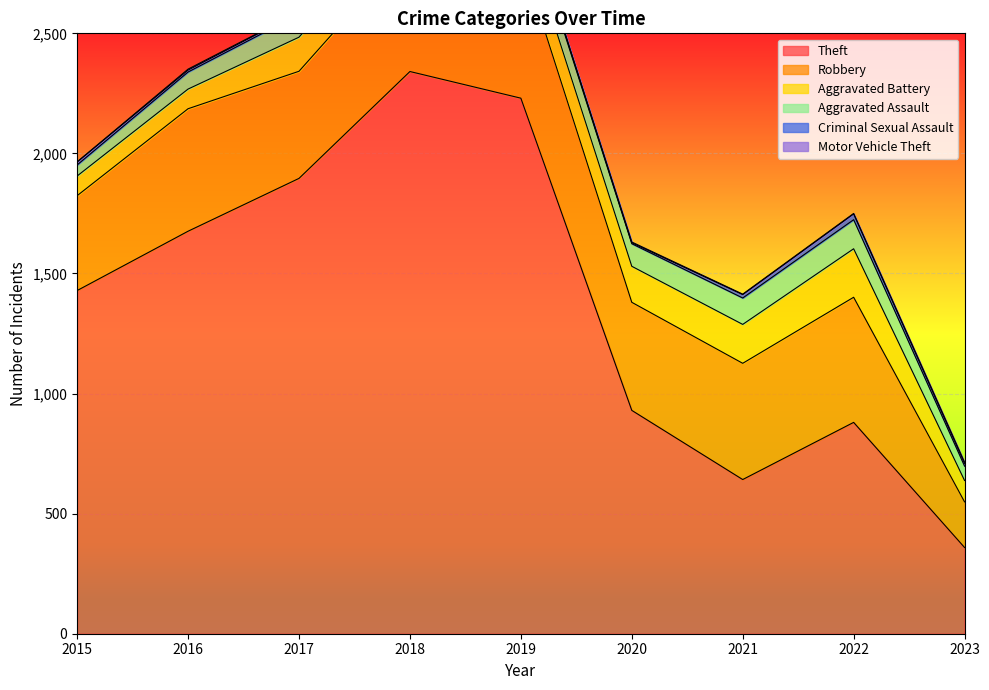

What is the greatest value displayed?

2341